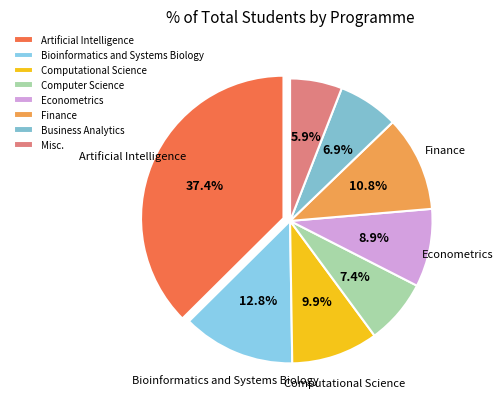

How much of the chart is everything except Computer Science?

92.6%